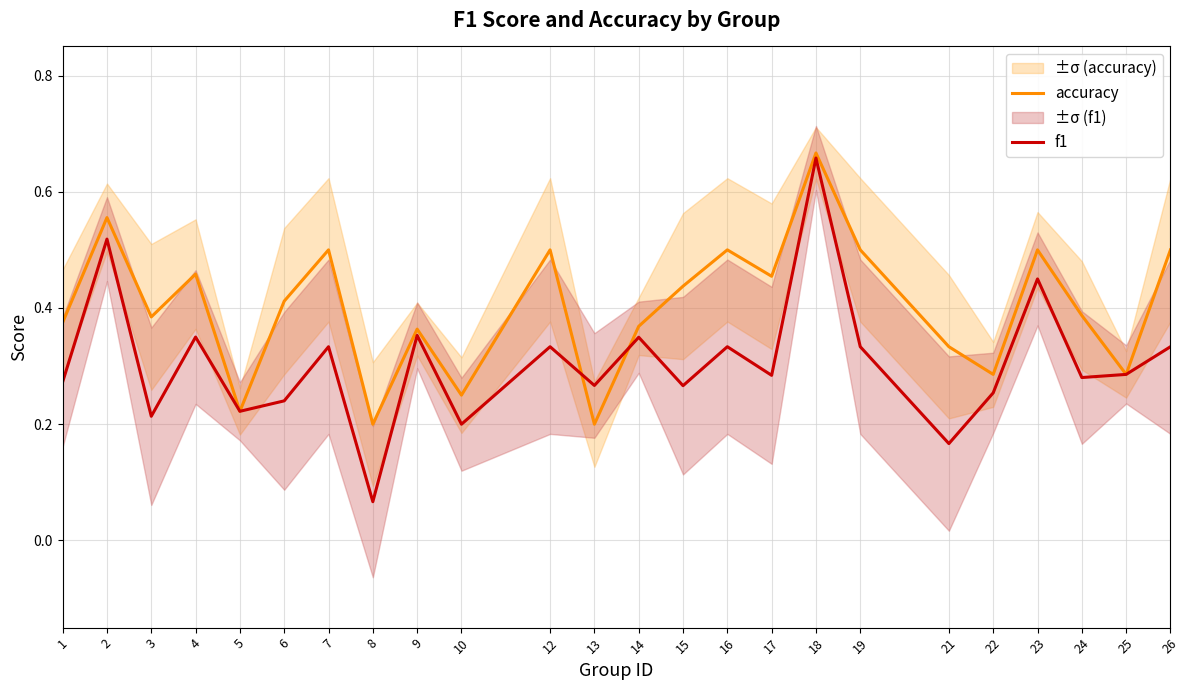

How many intersections are there between accuracy and f1?

2